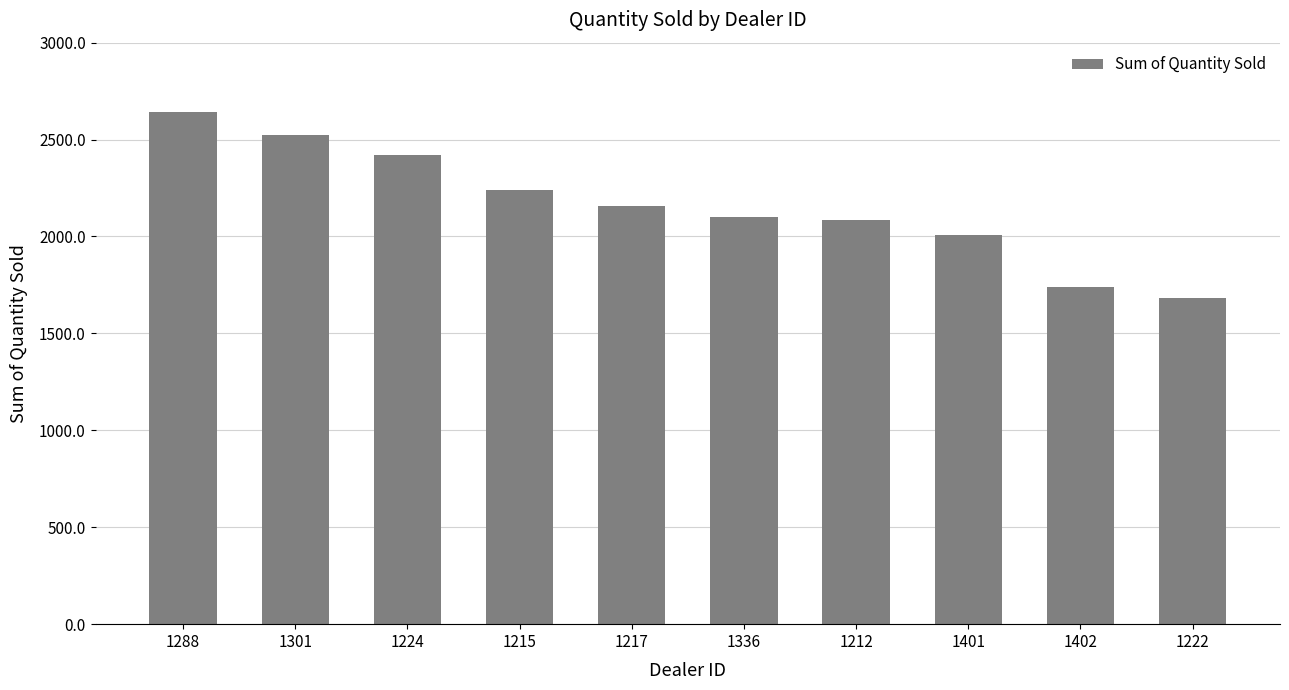

What position from the right is 1301?

9